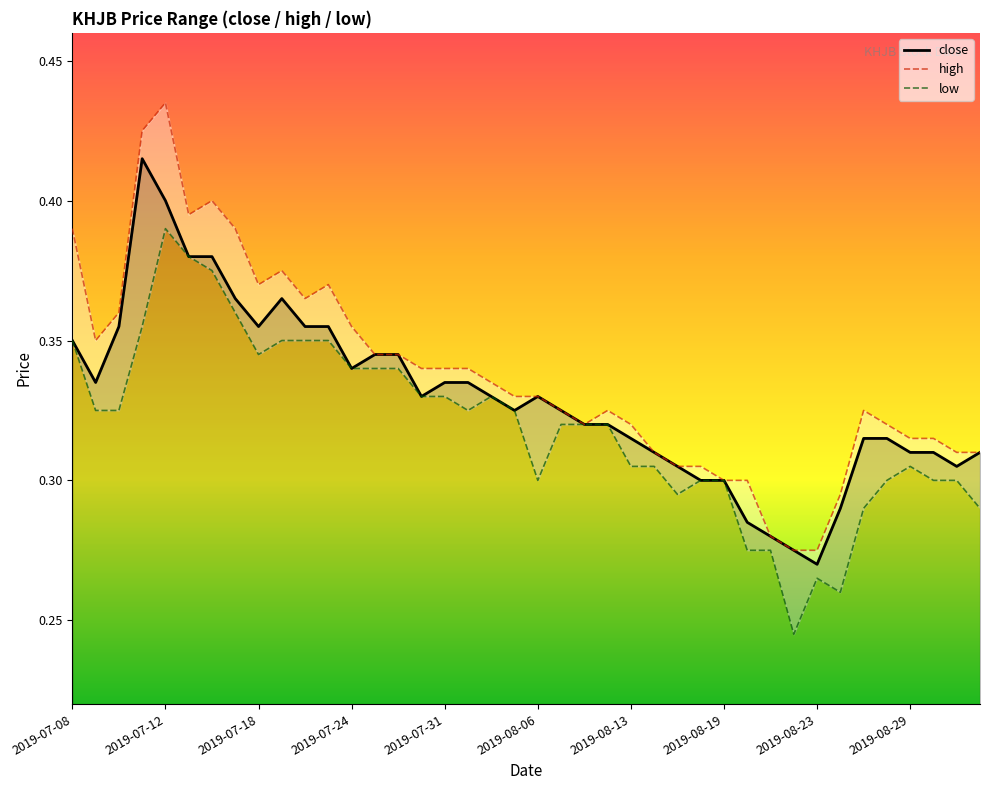

Is this an area chart (filled region under the line)?

No